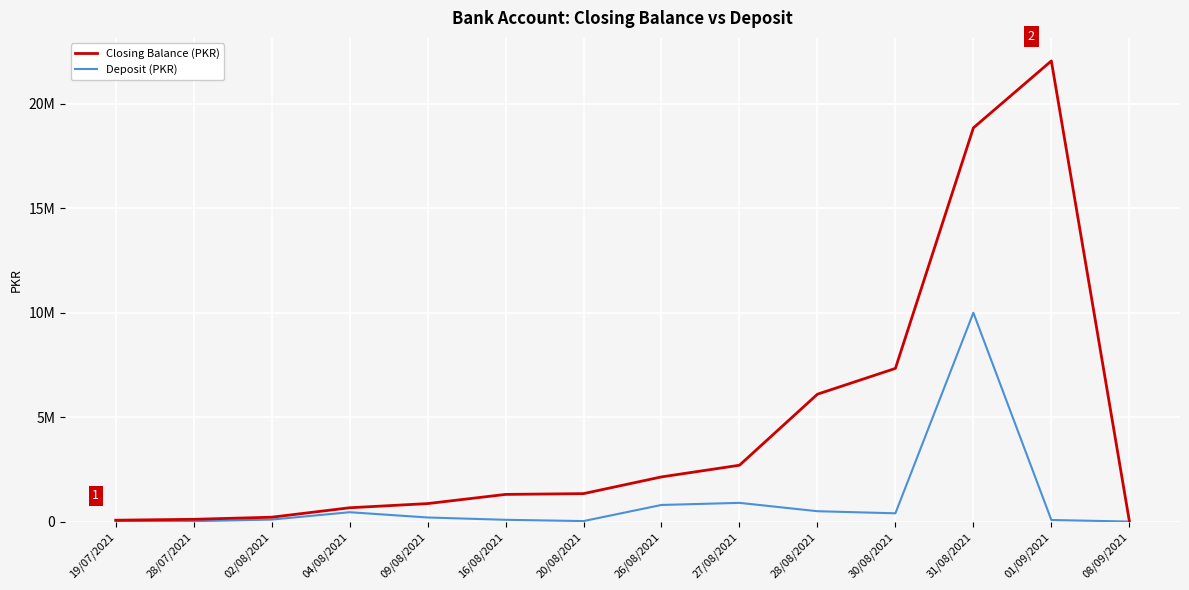

Which category has the highest value in the Deposit (PKR) series?

31/08/2021